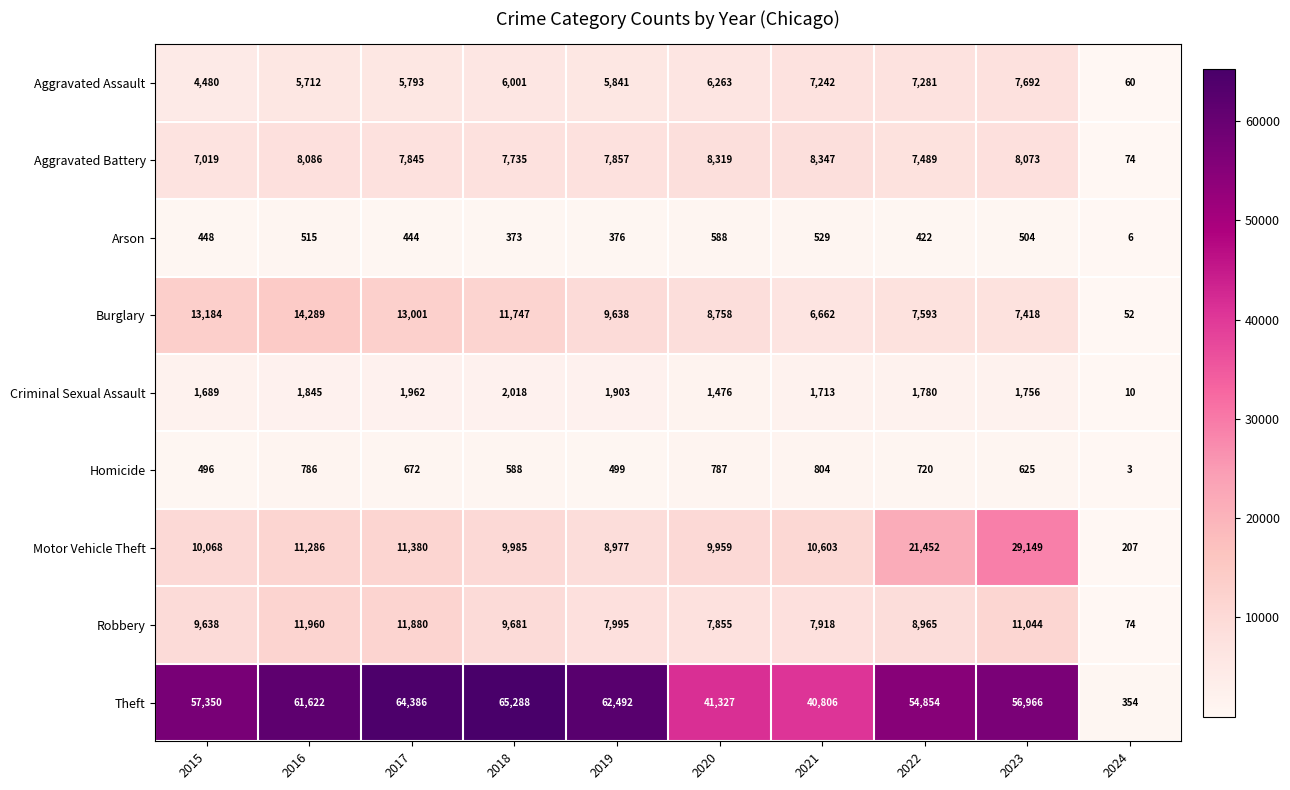

What is the difference between the highest and lowest values at 2018?

64915